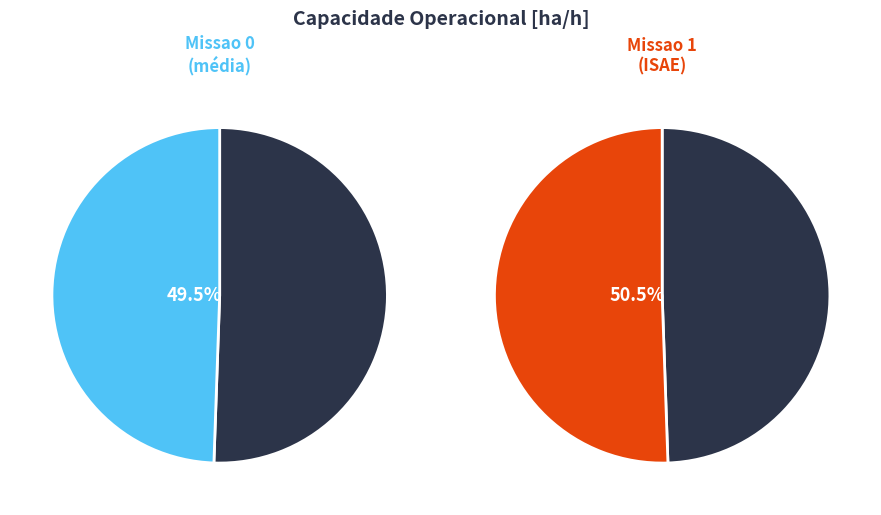

How many slices are in this pie chart?

2